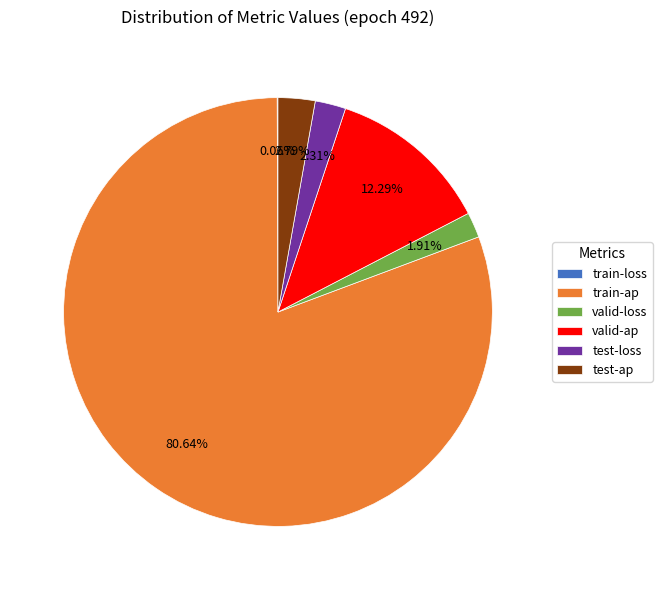

What percentage is NOT represented by train-ap?

19.4%